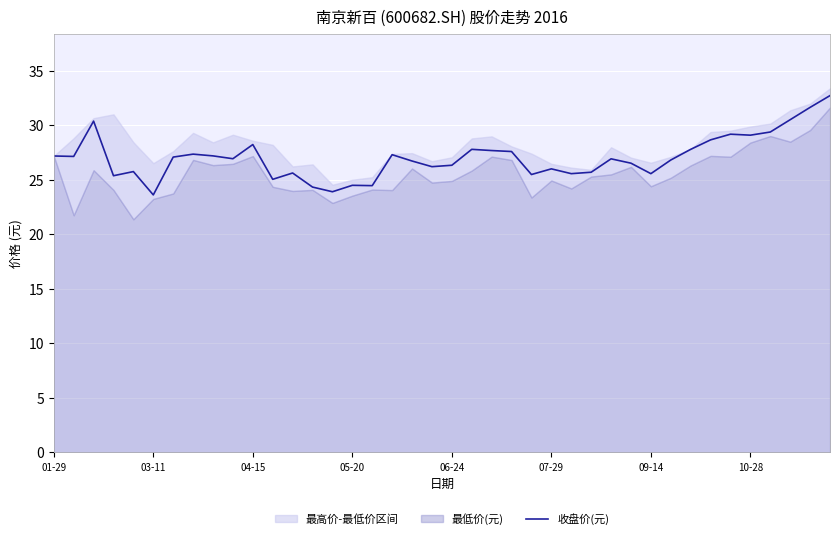

How many interior local valleys (lower than both neighbors) does the data have?

12